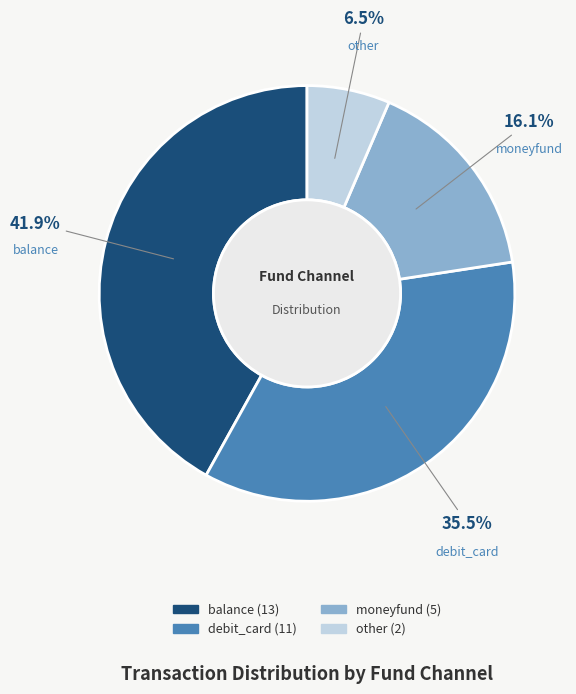

Is the sum of debit_card and moneyfund greater than half?

Yes